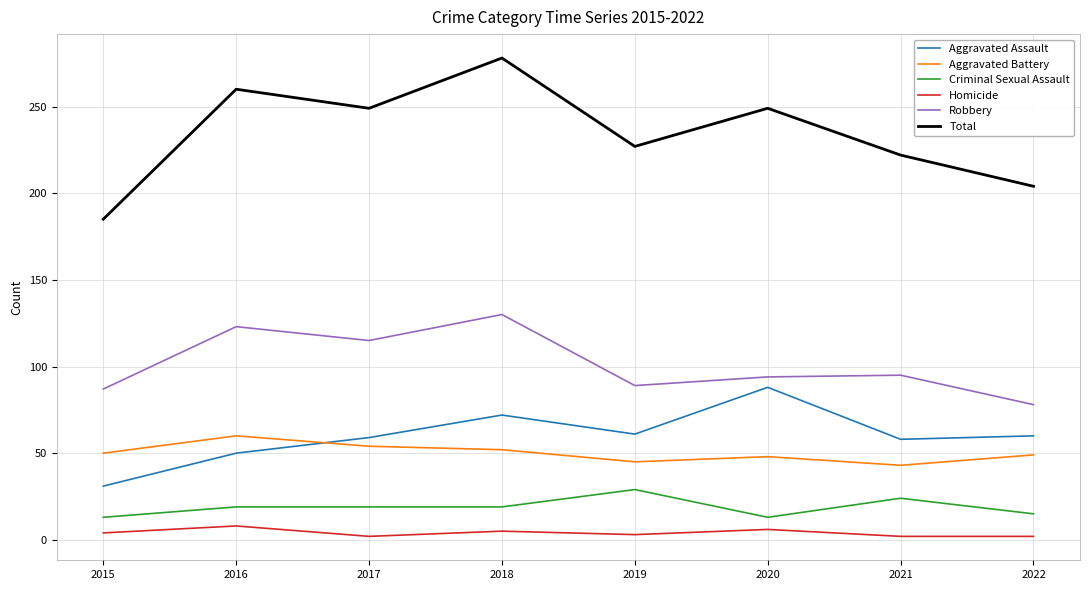

Which category has the lowest value in the Aggravated Assault series?

2015